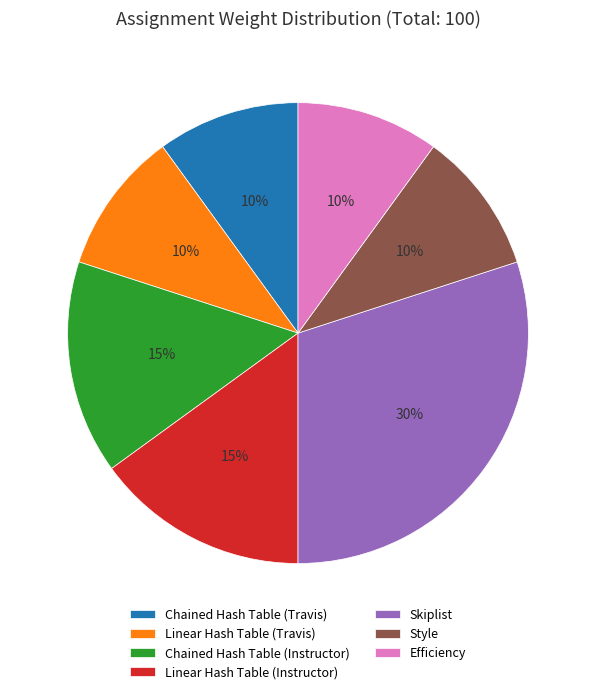

Combined, do Style and Efficiency account for over 50%?

No